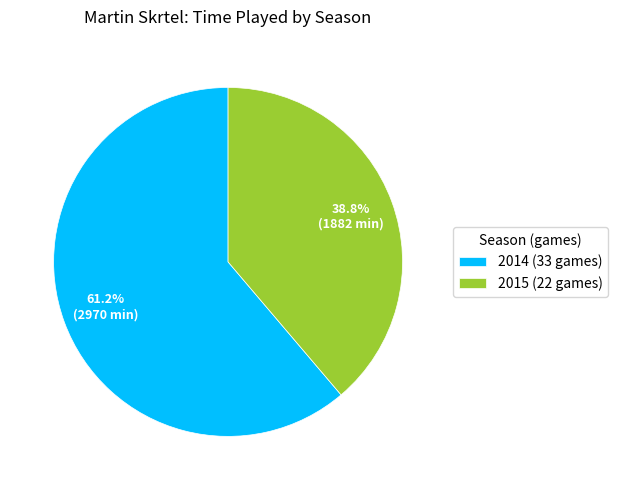

To the nearest percent, what is the average slice percentage?

50%